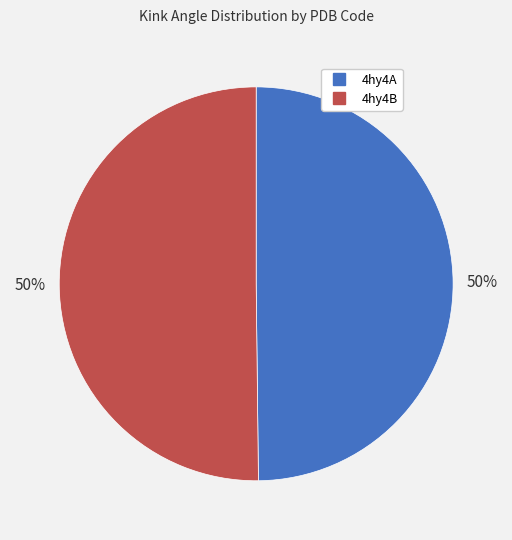

To the nearest percent, what percentage of the pie is 4hy4B?

50%